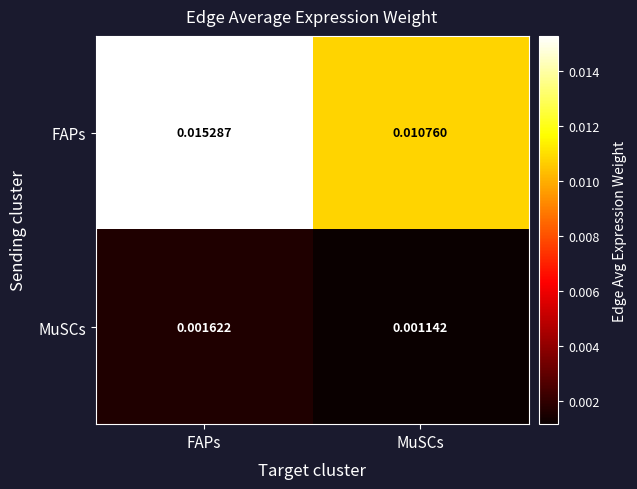

Which series has the widest spread of values?

FAPs